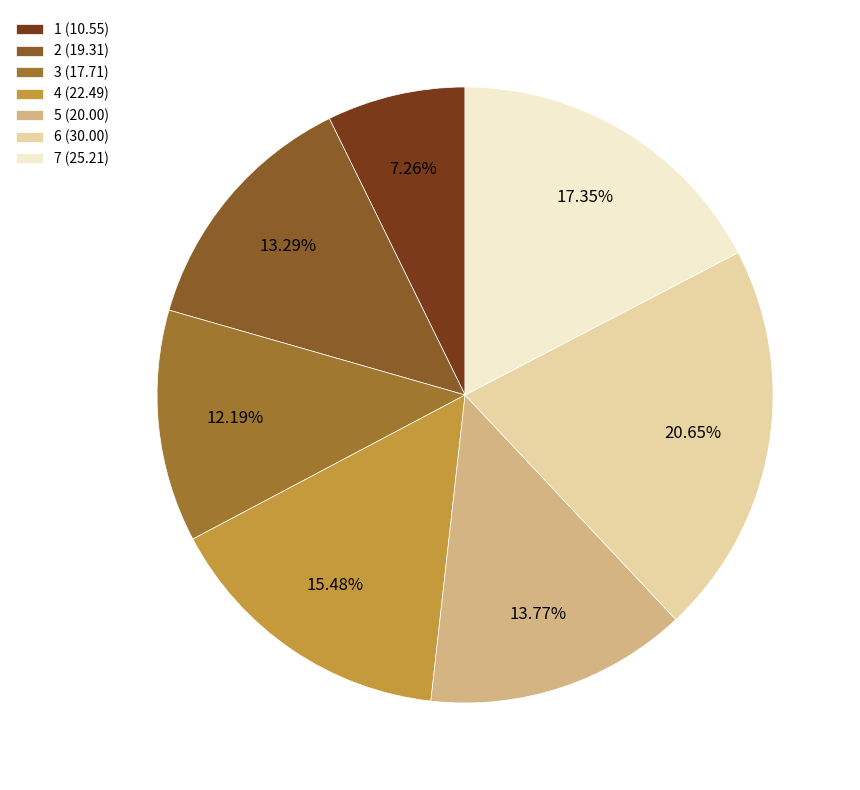

What percentage do 7 and 2 together represent?

30.6%